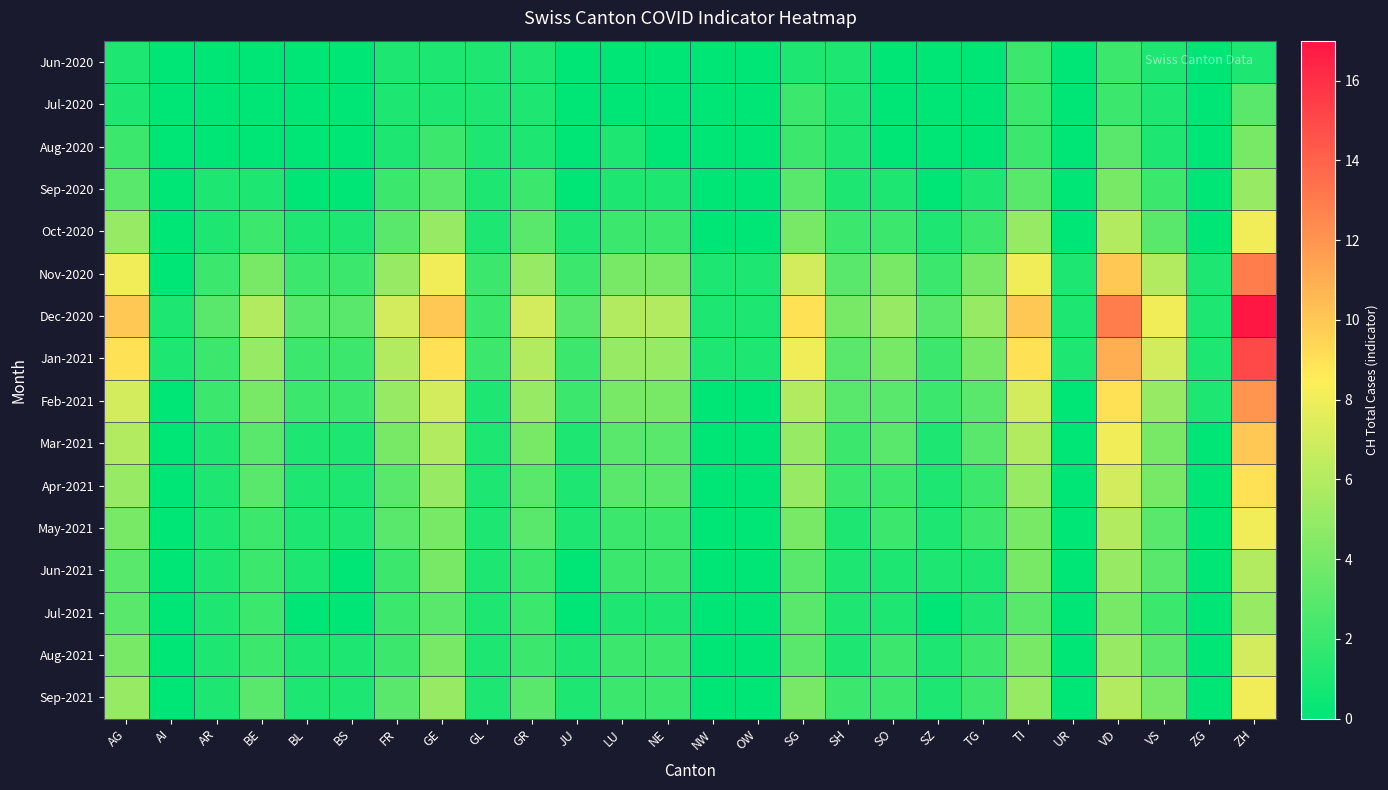

Between GR and JU, which series saw the biggest shift?

Dec-2020